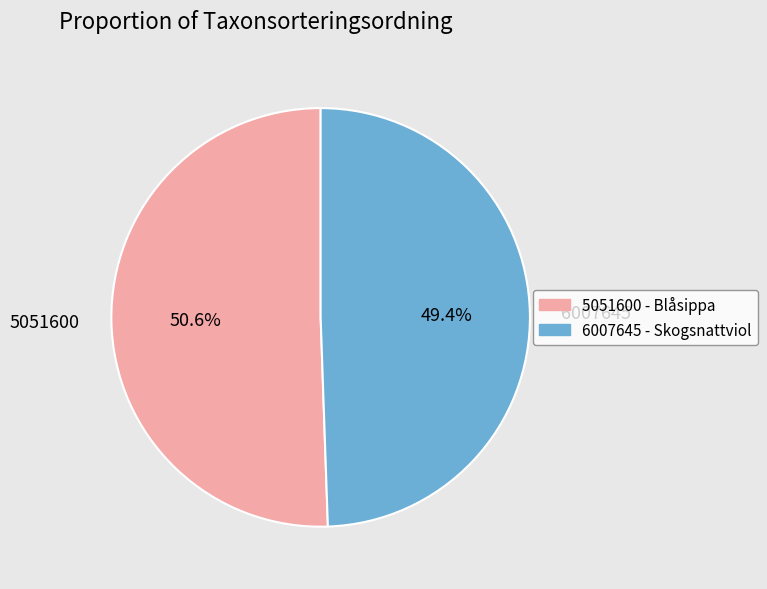

To the nearest percent, what percentage of the pie is 6007645?

49%